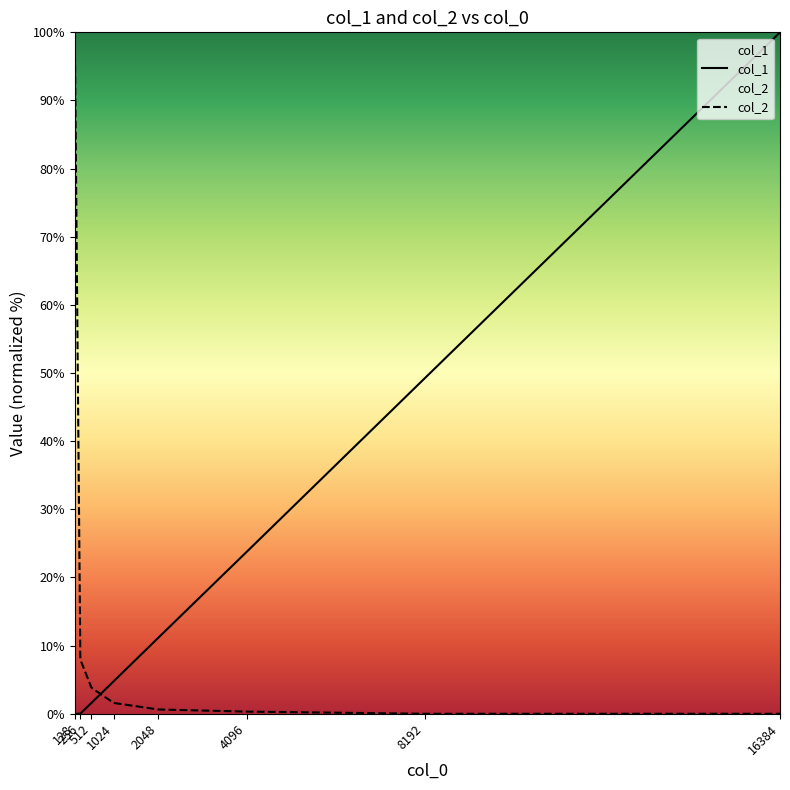

The value of col_2 at 4096 is 0.2. True or false?

False